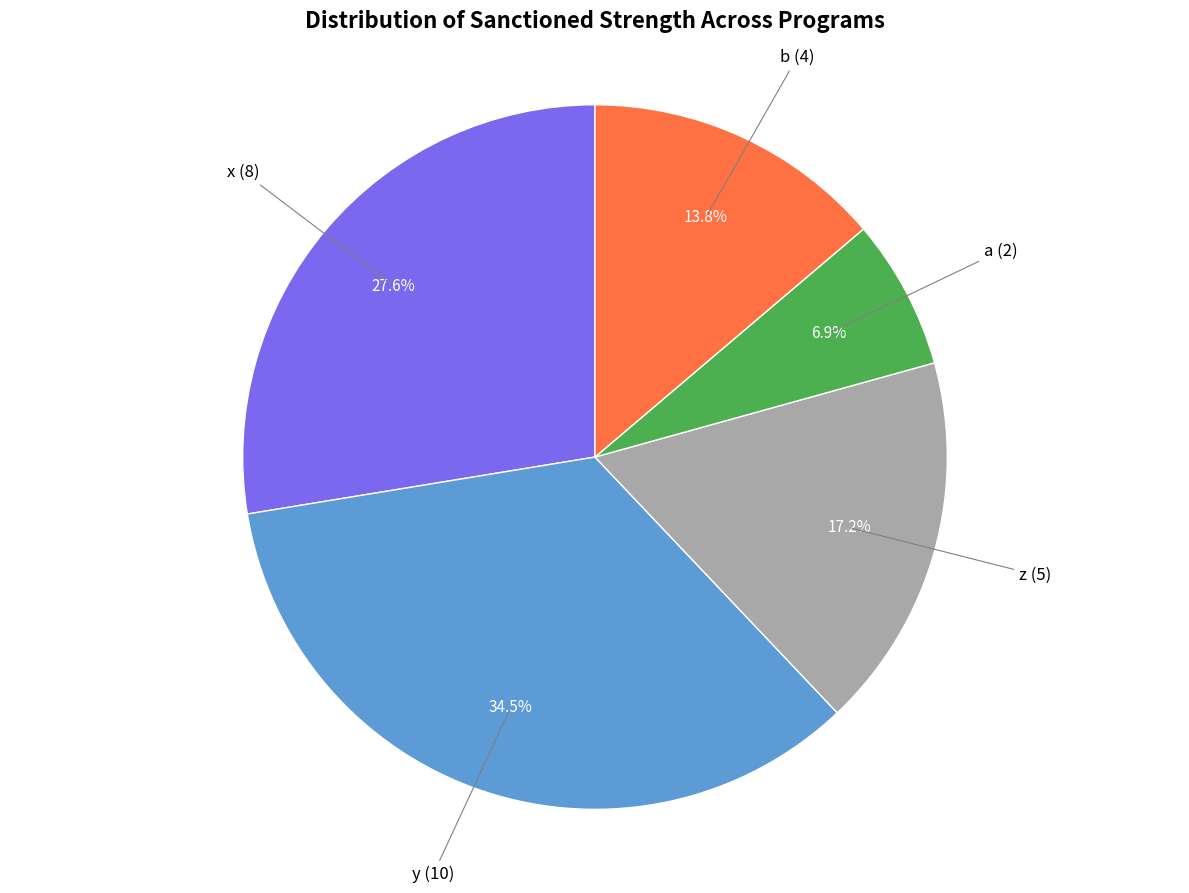

To the nearest percent, what portion does x represent?

28%